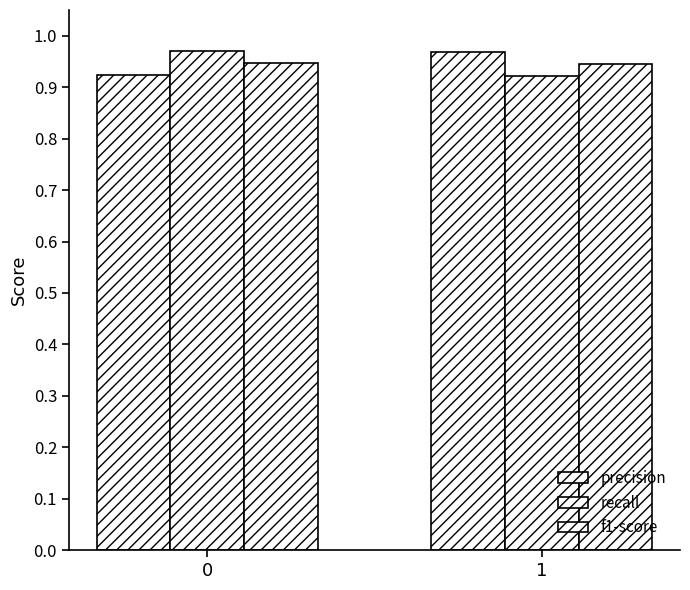

What is the value of the precision bar at the 2nd from the left?

1.0